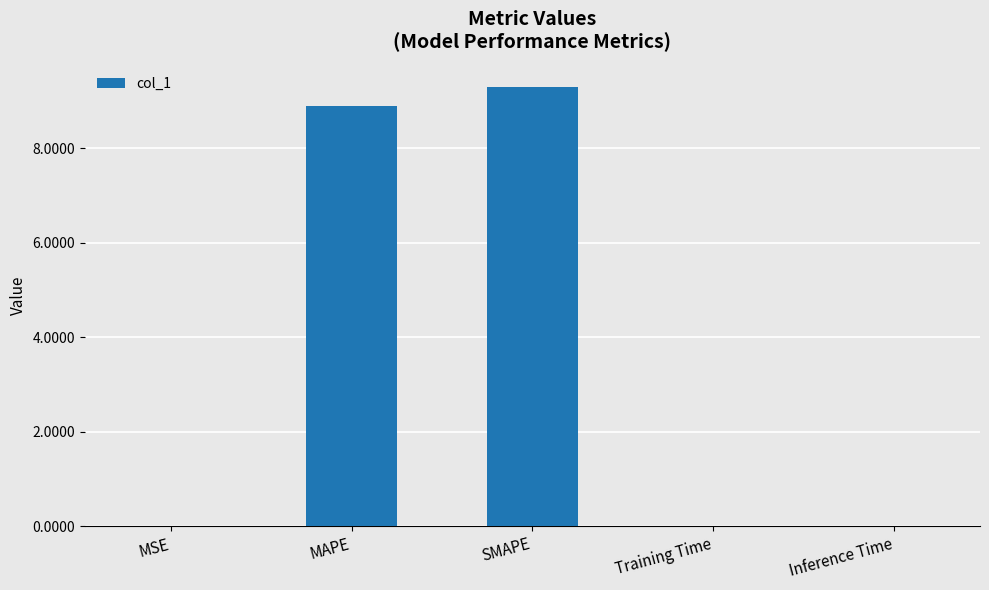

What is the sum of all values?

18.2